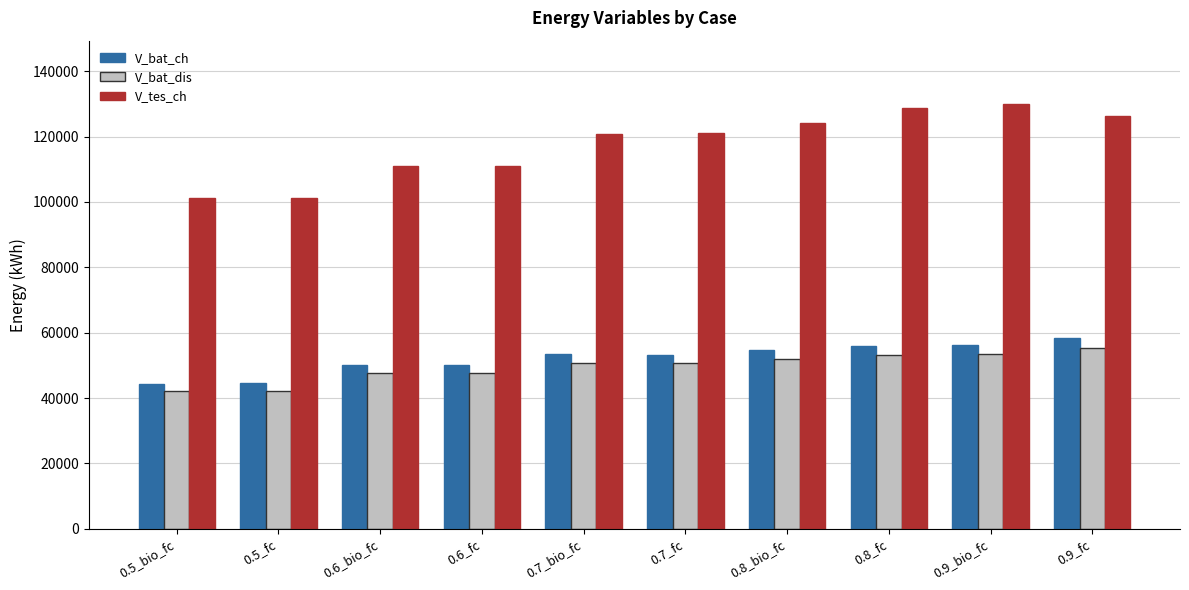

What is the difference between the second highest and minimum values in the V_bat_dis series?

11294.8